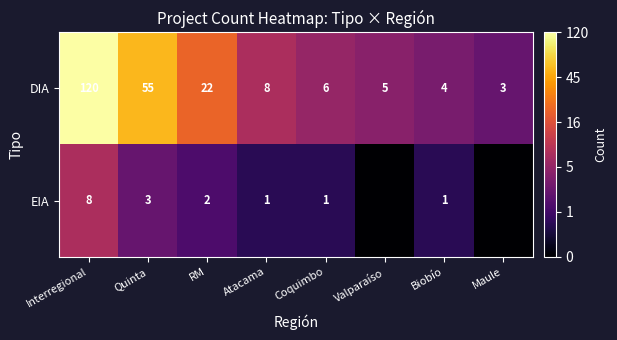

At Coquimbo, list the series in order from largest to smallest.

DIA, EIA